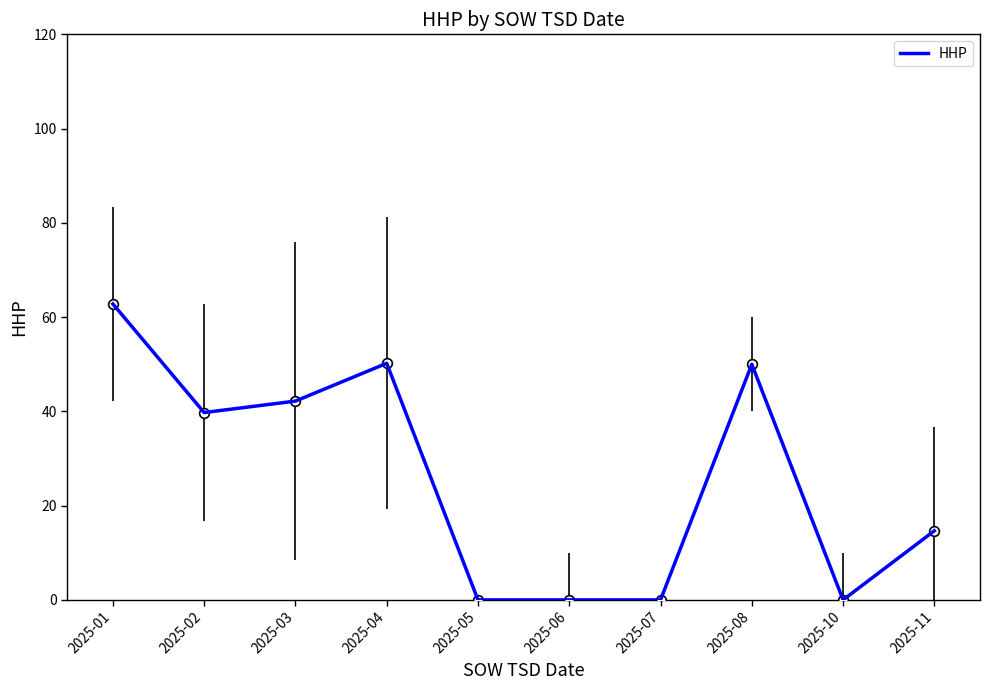

True or false: the data shows 66.9 at 2025-03.

False